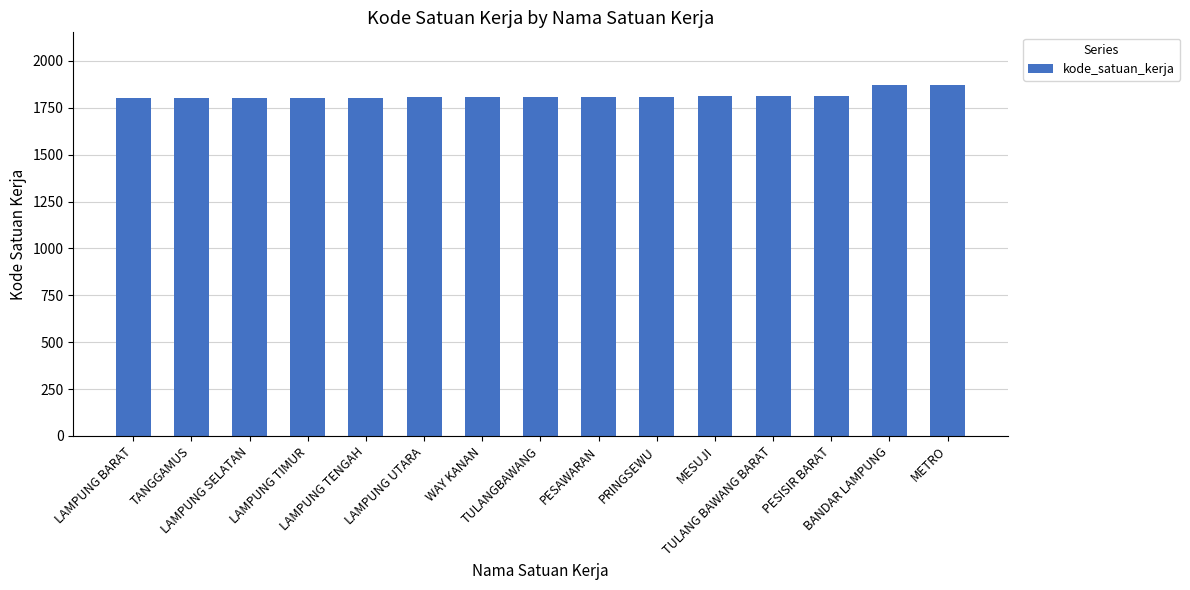

What is the change in value from WAY KANAN to PESISIR BARAT?

+6